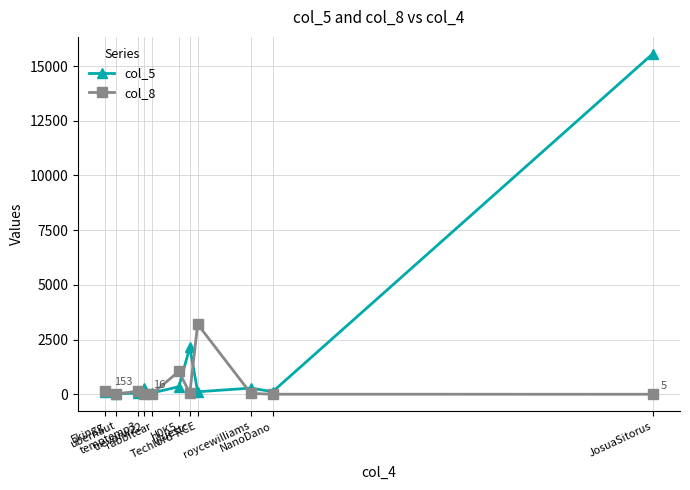

How many lines are shown in the chart?

2